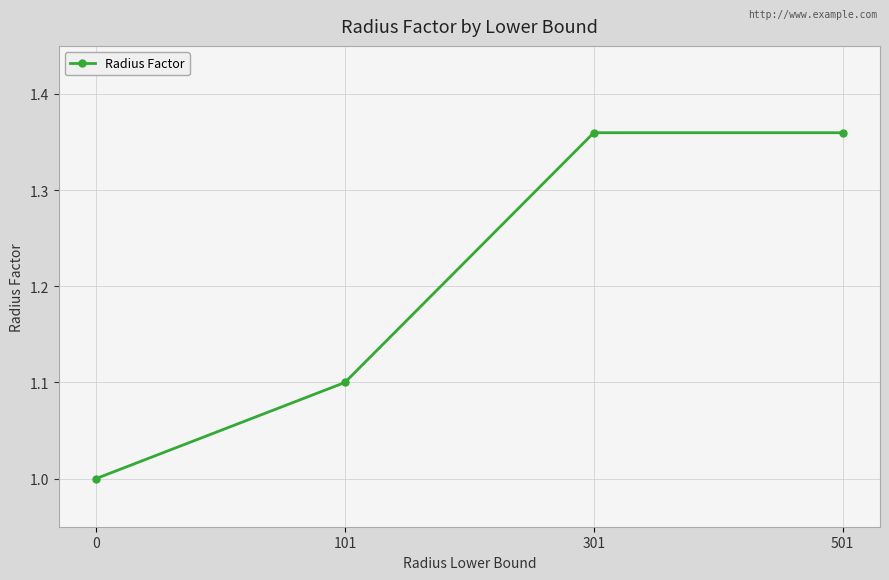

What is the value of the 2nd point from the left?

1.1